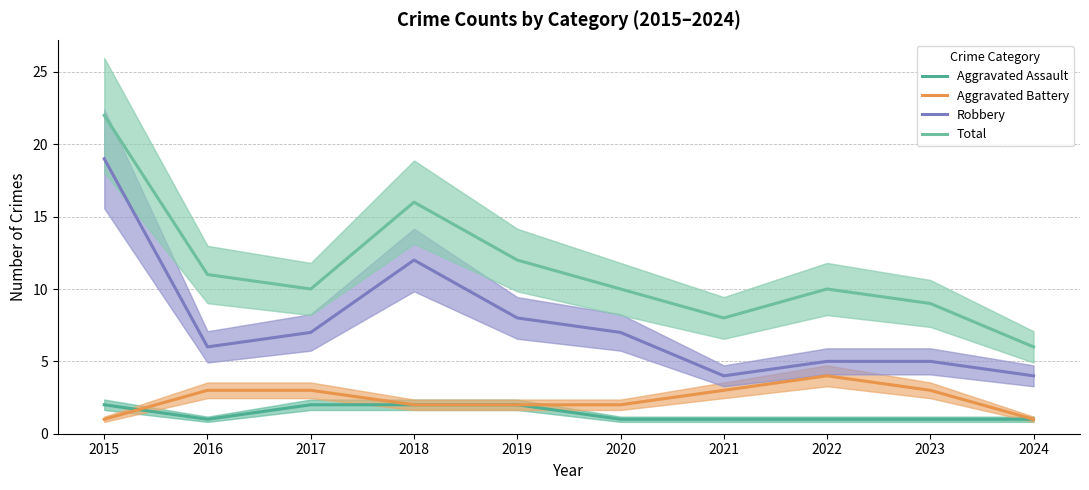

The value of Robbery at 2024 is 4. True or false?

True